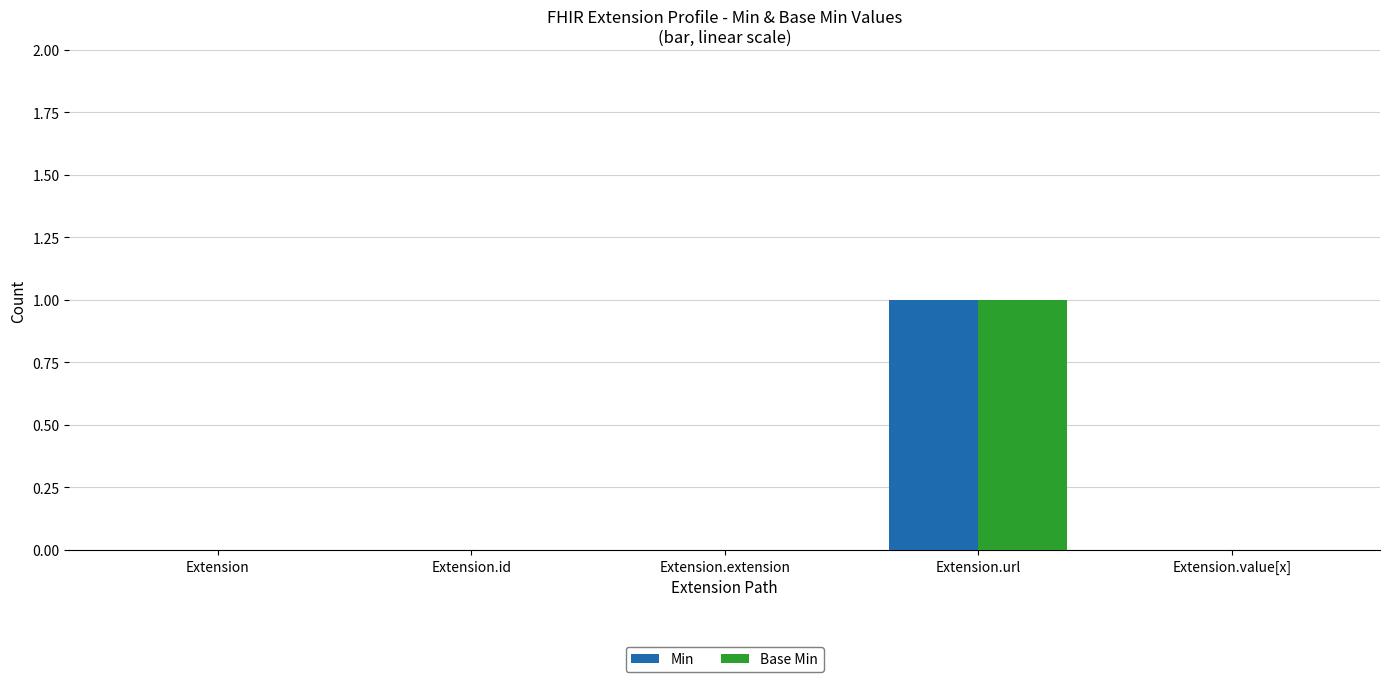

Which category has the highest value in the Base Min series?

Extension.url